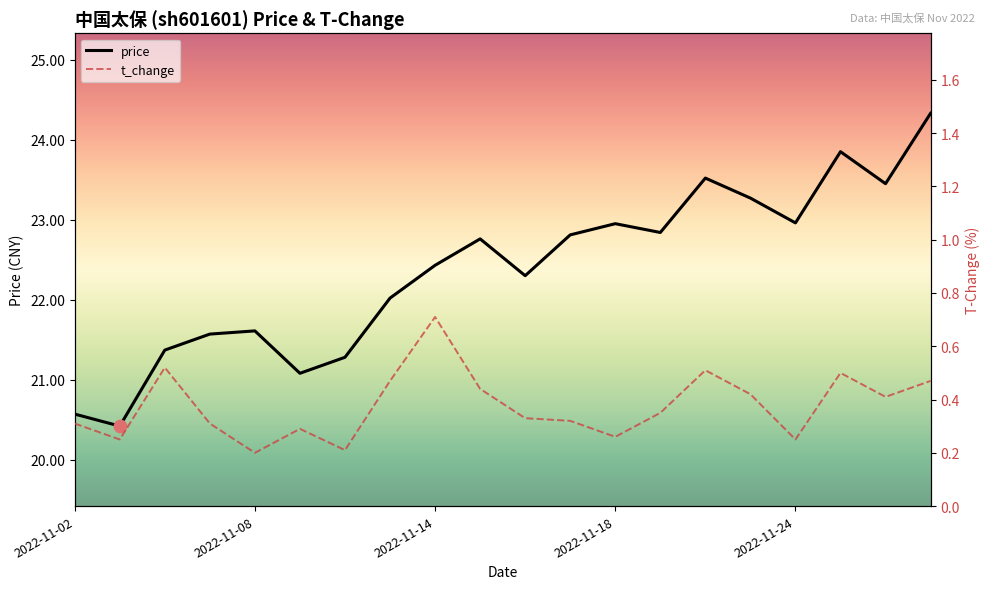

Which series contains the lowest Y value?

t_change